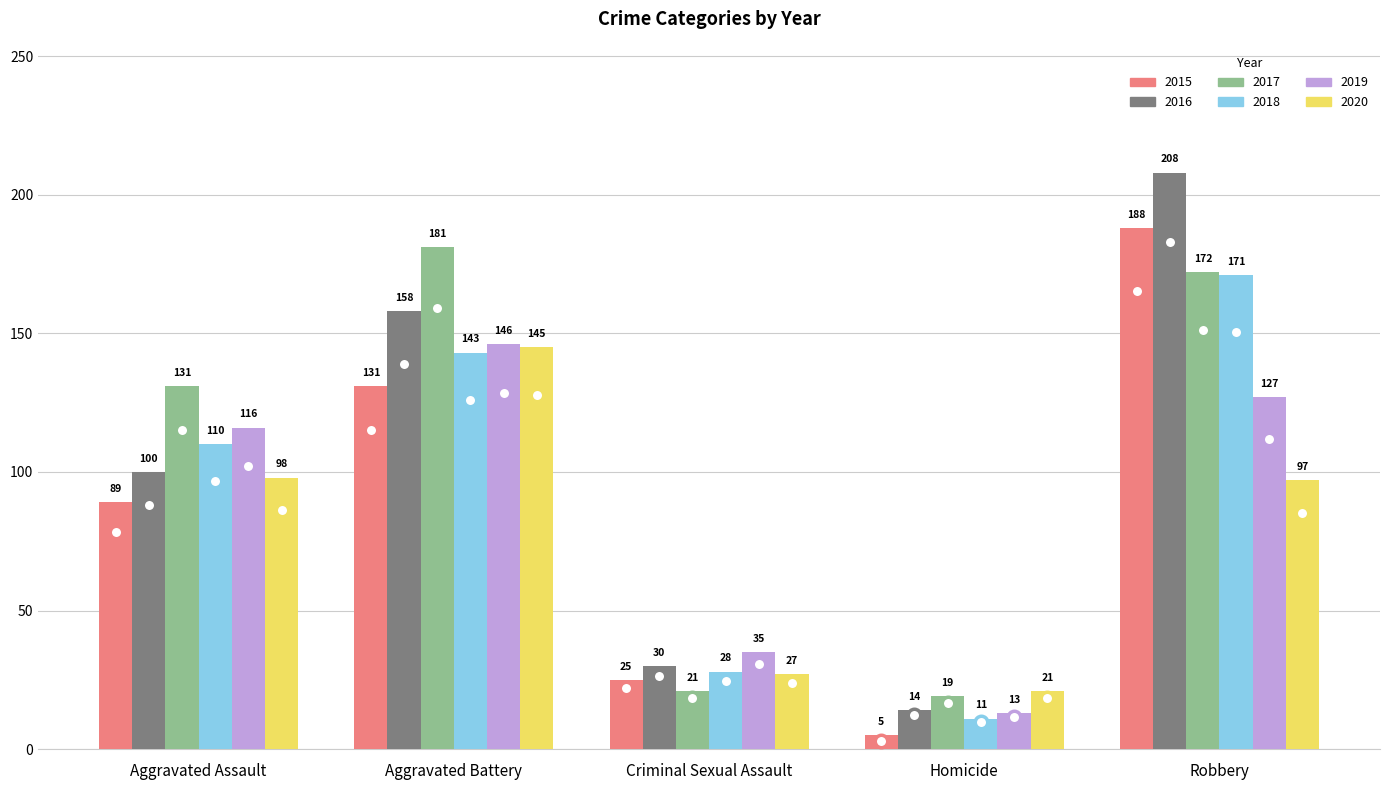

Does the chart contain stacked bars?

No